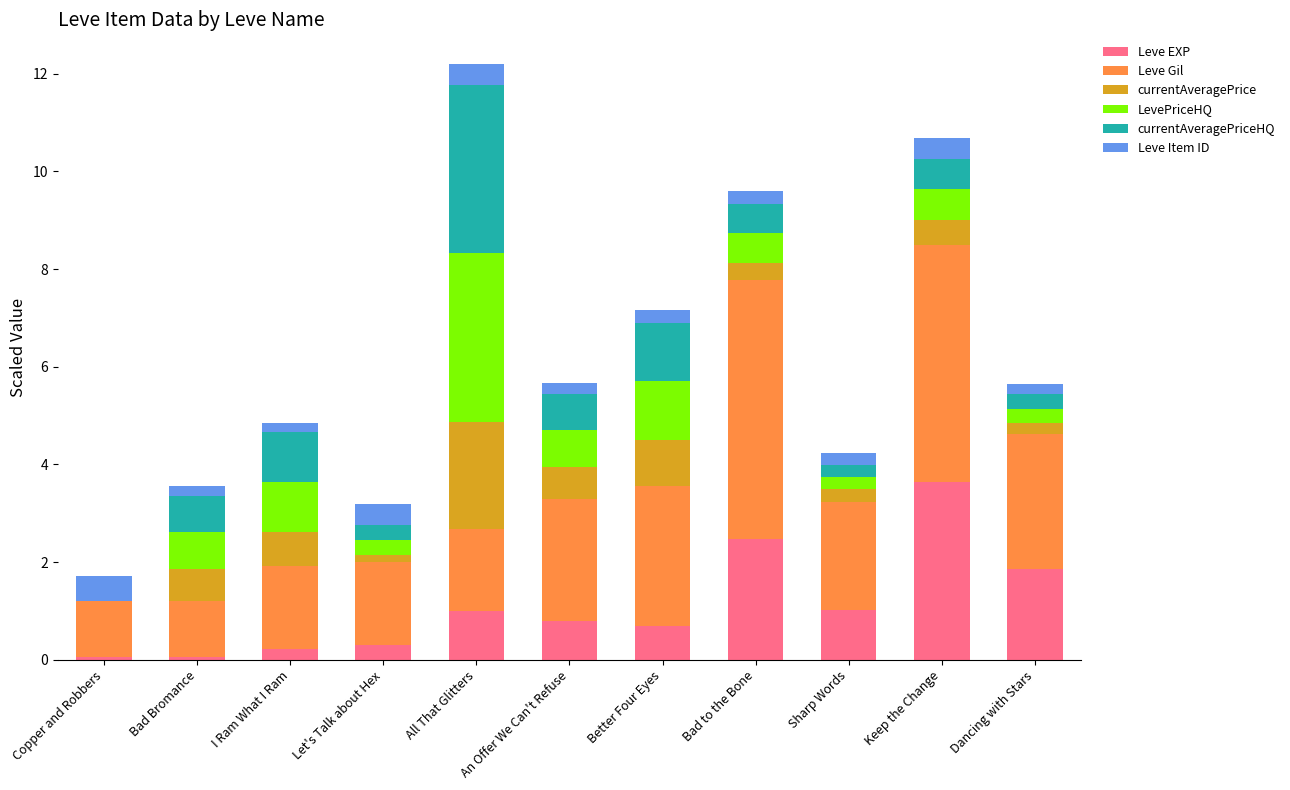

At which label does Leve EXP reach its peak?

Keep the Change